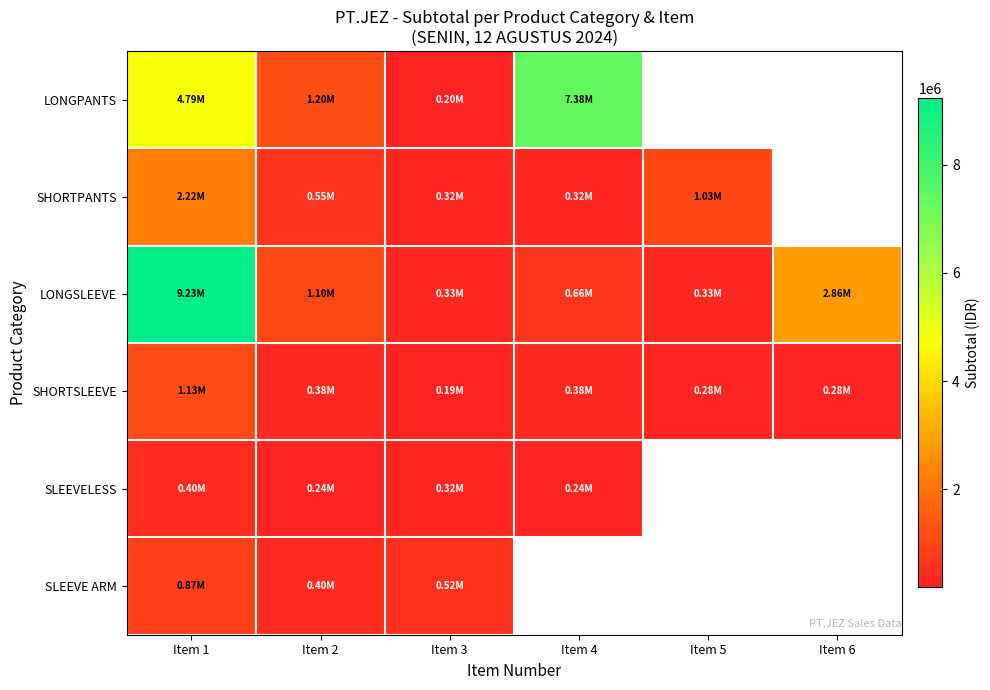

Which series has the largest total across all categories?

LONGSLEEVE